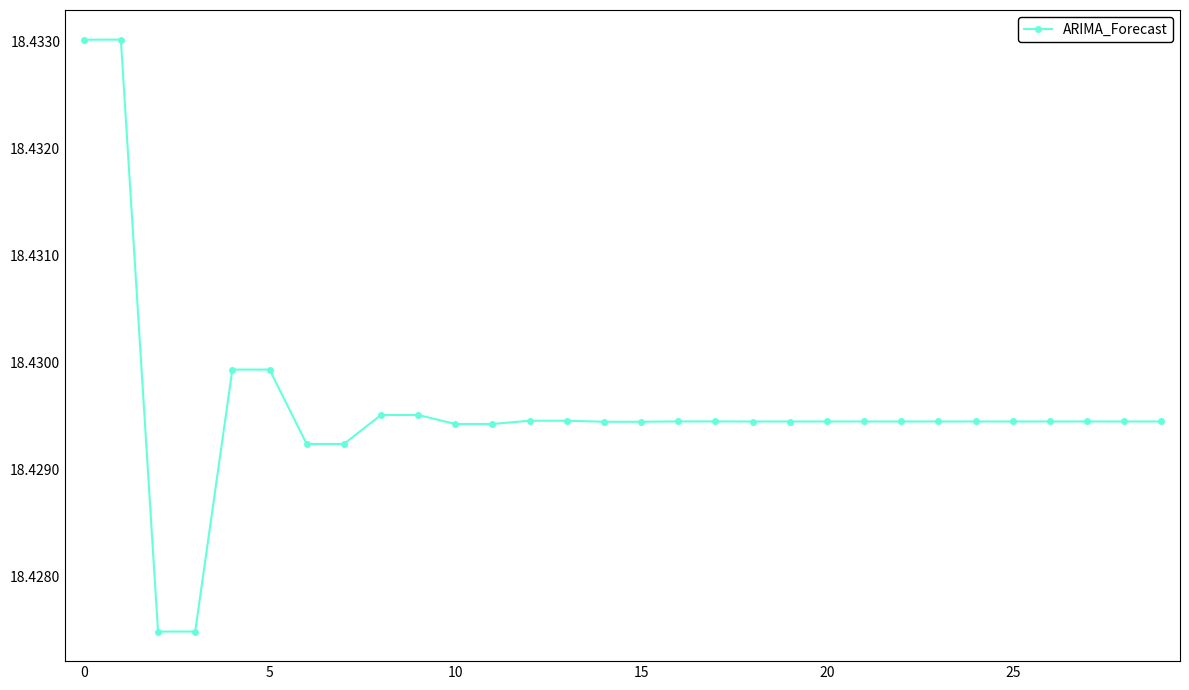

True or false: the data has more than 2 interior local peaks.

True